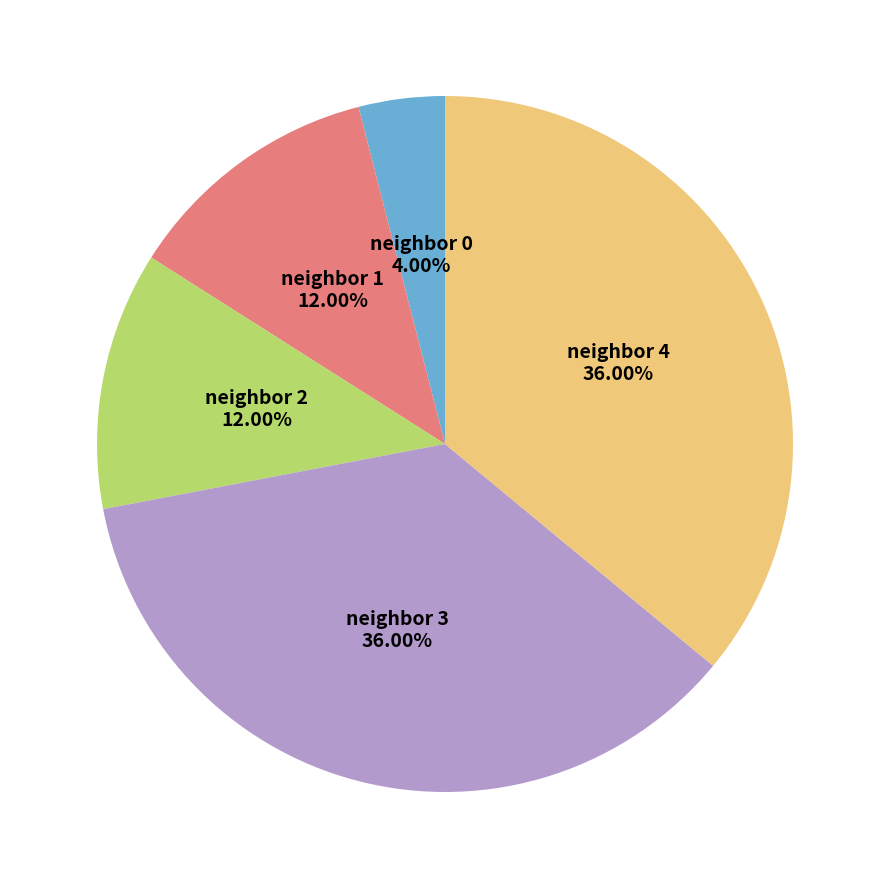

What is the ratio of the value at neighbor 4 to the value at neighbor 2?

3.0